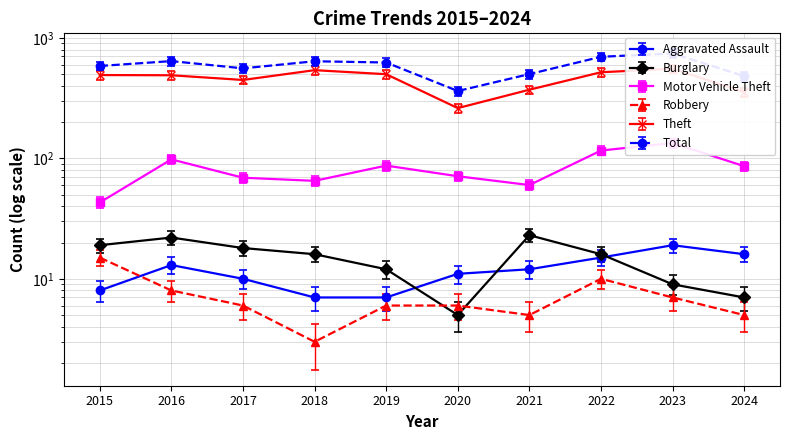

At how many categories does at least one series exceed 104?

10